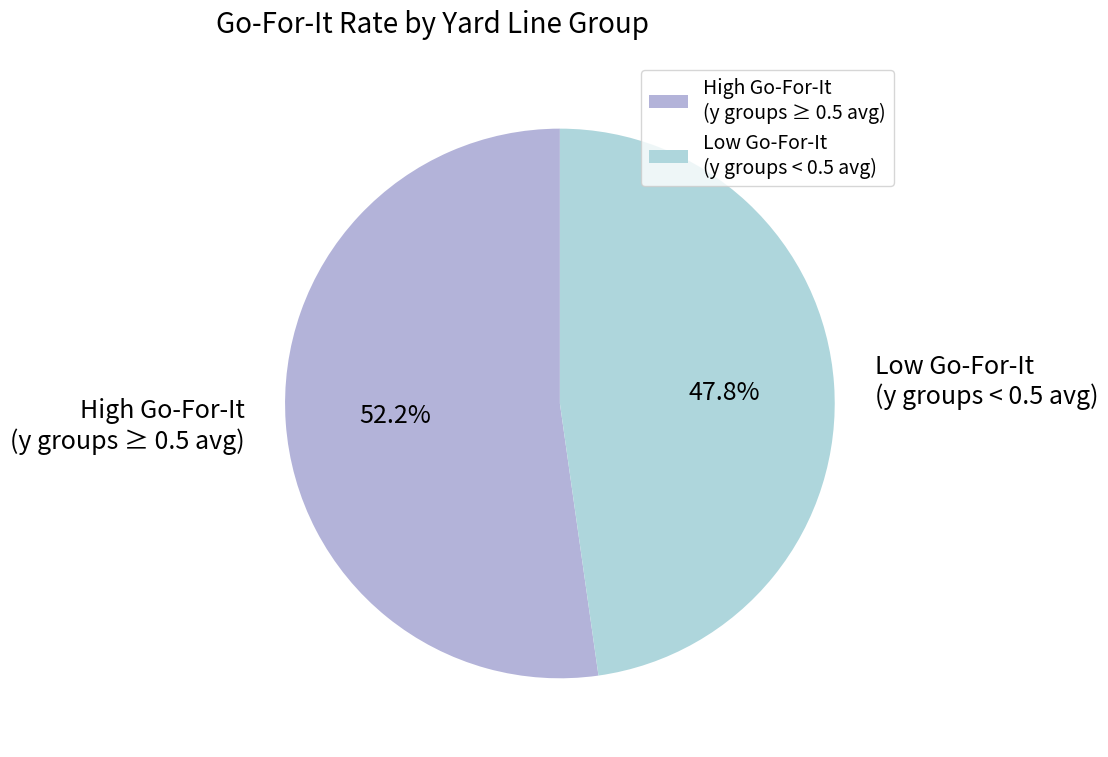

Is there a majority slice in this chart?

Yes